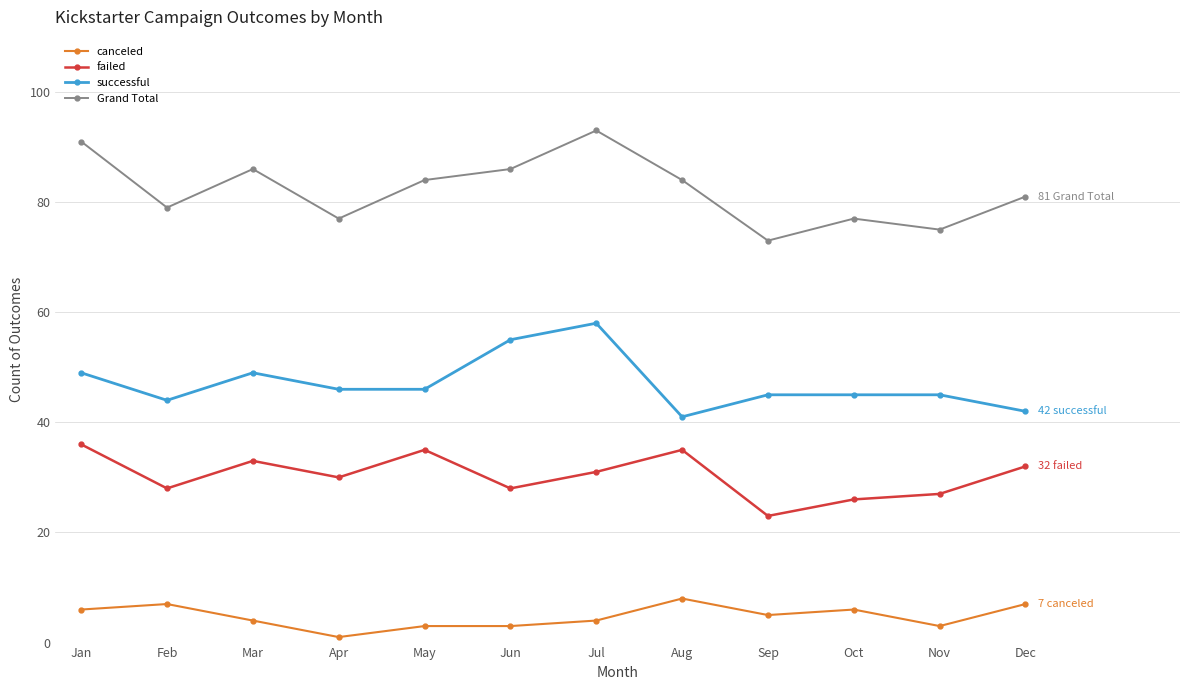

Which label corresponds to the largest value in the chart?

Jul